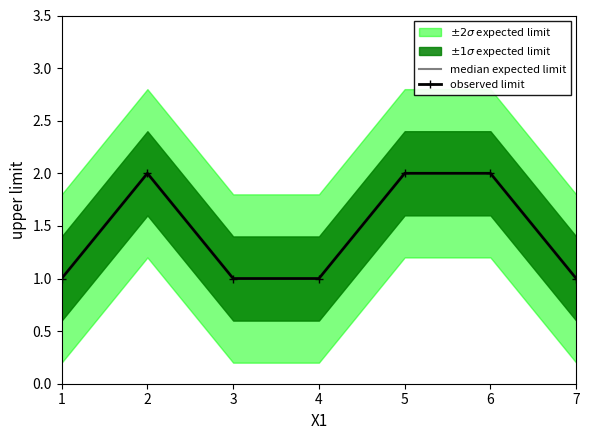

What is the difference between the maximum and second lowest values in the median expected limit series?

1